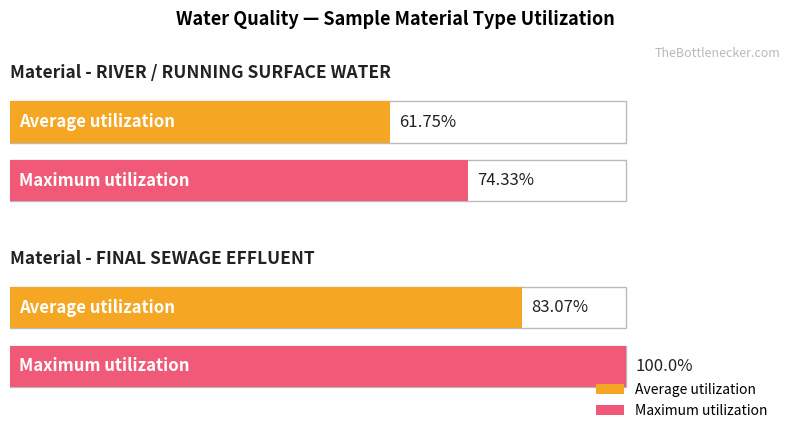

Reading left to right, transcribe all the data shown in this chart.

Average utilization: 61.8	83.1
Maximum utilization: 74.3	100.0